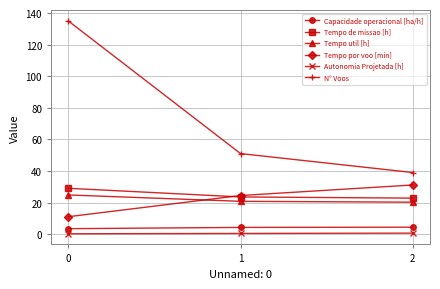

How many categories are shown in the chart?

3